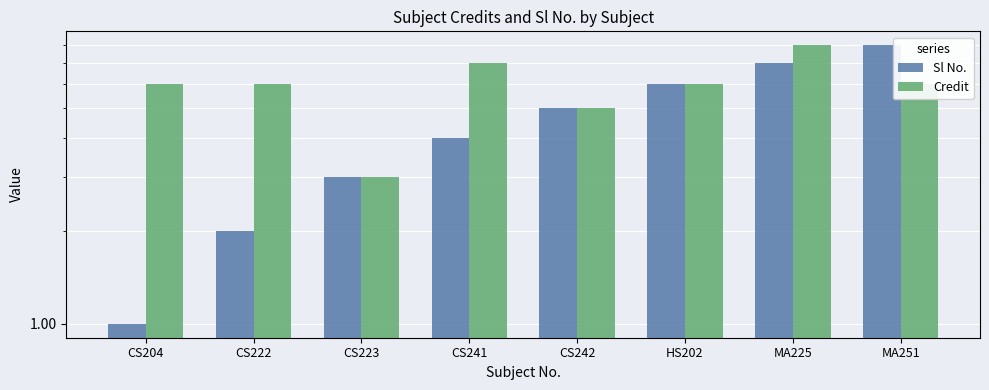

What is the value of the Credit bar at the 4th from the left?

7